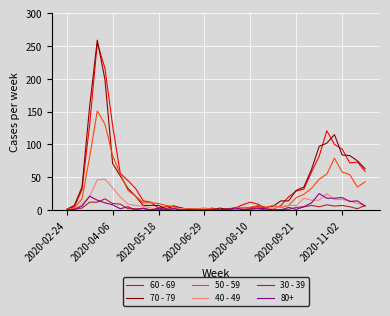

Which series has the largest range (max minus min)?

70 - 79